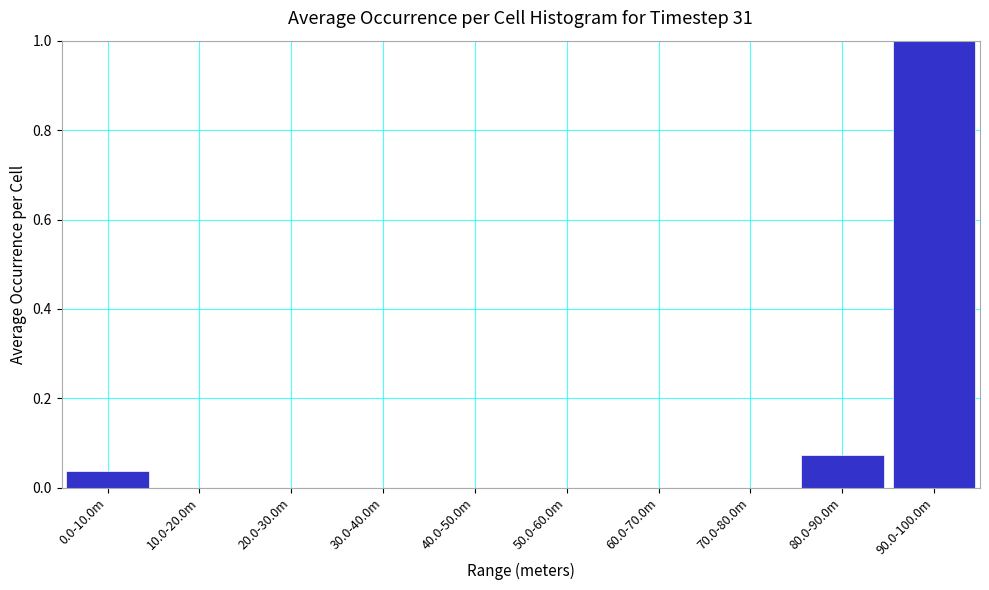

What is the greatest value displayed?

1.0